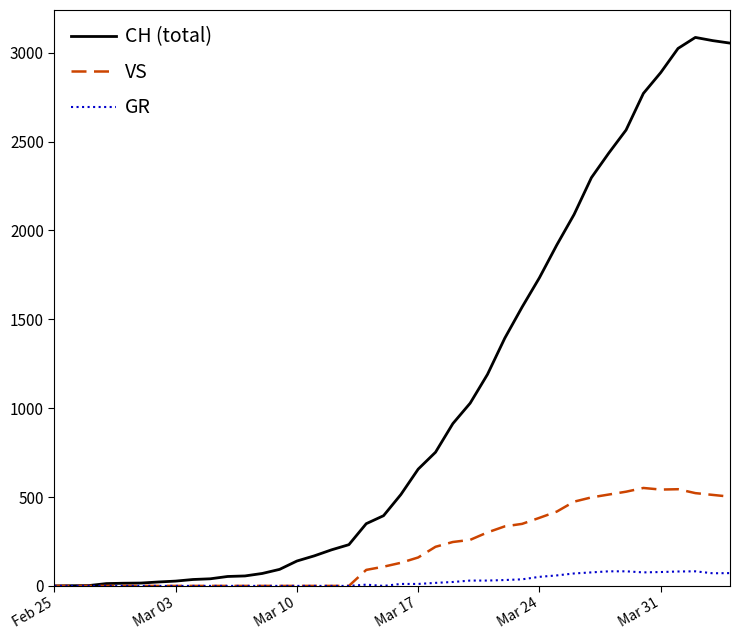

Rank the series by their maximum value, from highest to lowest.

CH (total), VS, GR